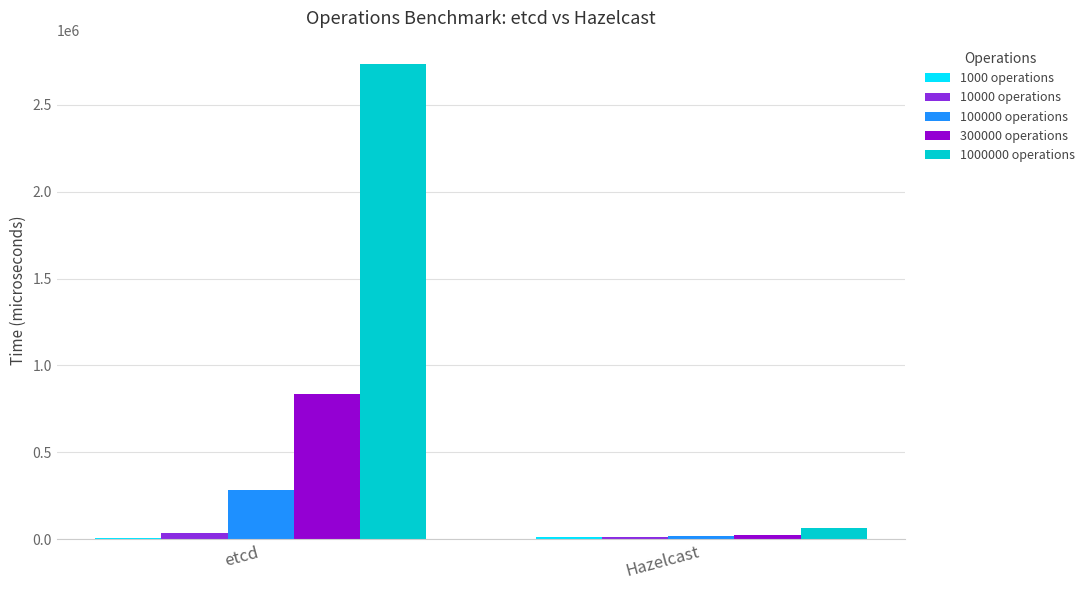

Which series has the largest range (max minus min)?

1000000 operations